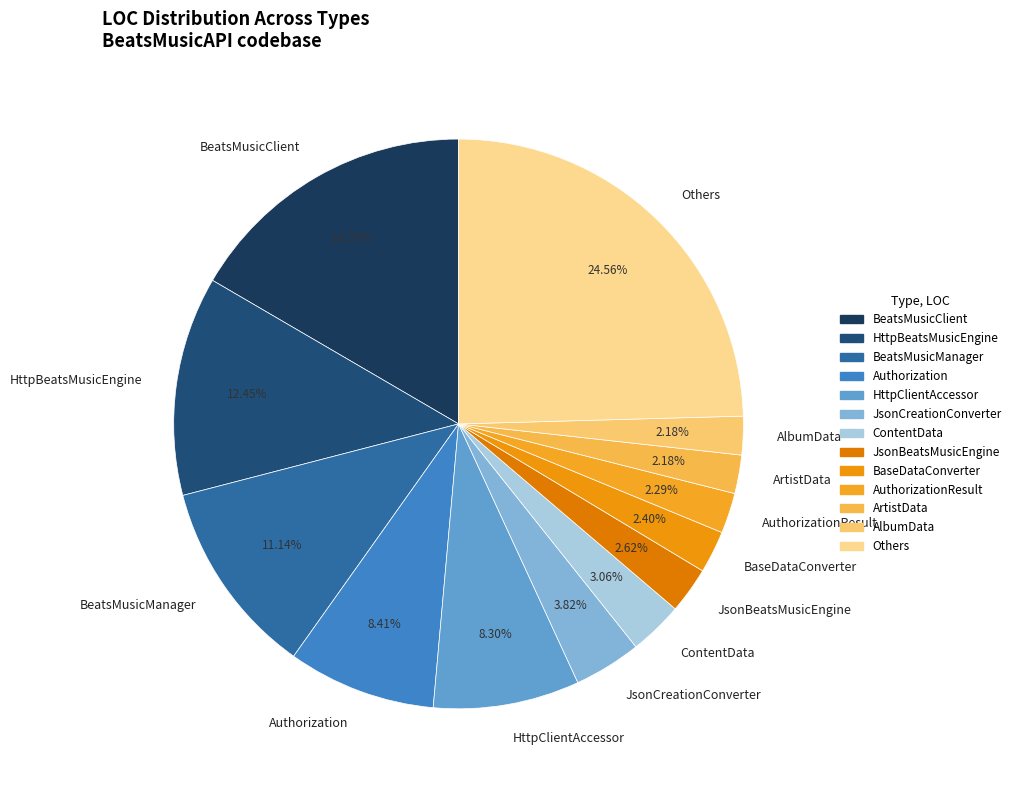

Is there any slice that represents more than half of the pie?

No